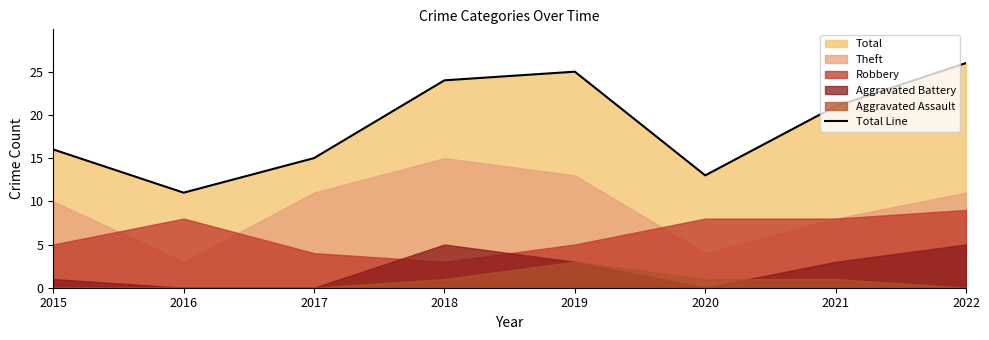

Rank the categories by value from lowest to highest.

2016, 2020, 2017, 2015, 2021, 2018, 2019, 2022